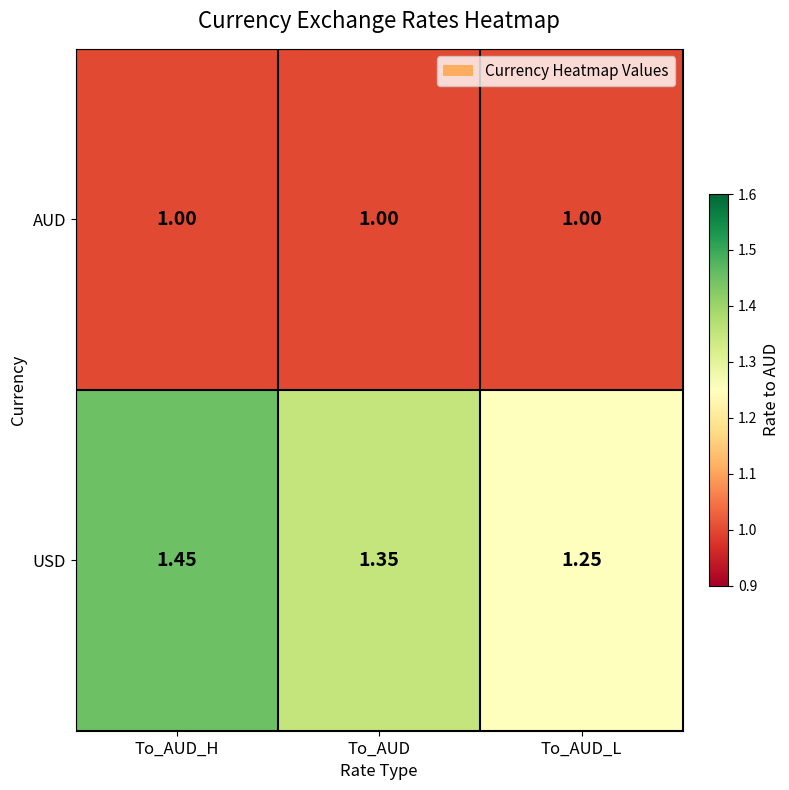

Which category has the highest value in the USD series?

To_AUD_H